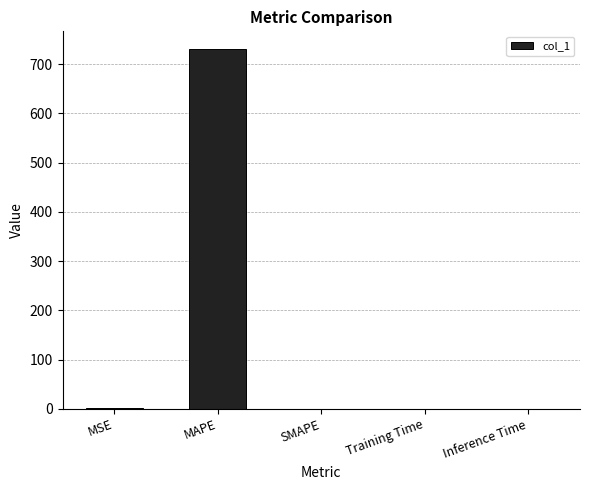

What is the maximum value shown in the chart?

730.2